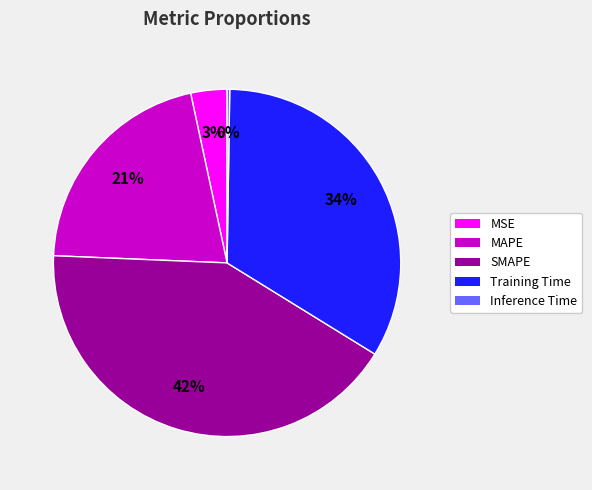

Do Training Time and SMAPE together represent more than half of the pie?

Yes